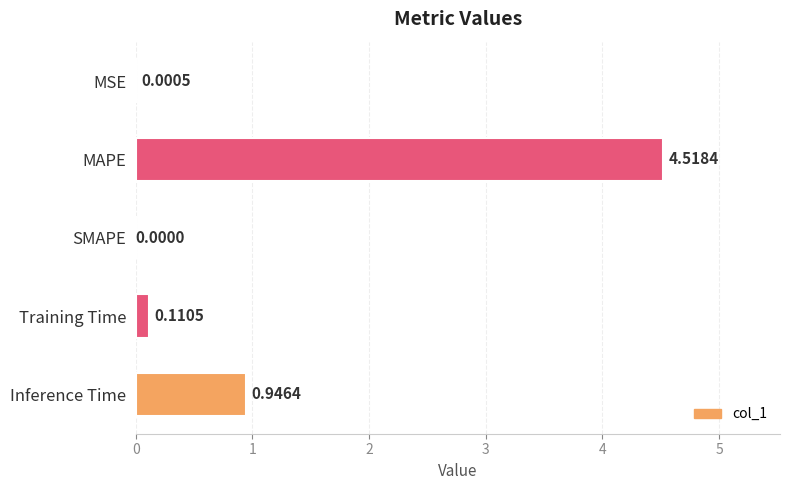

Are the bars horizontal?

Yes